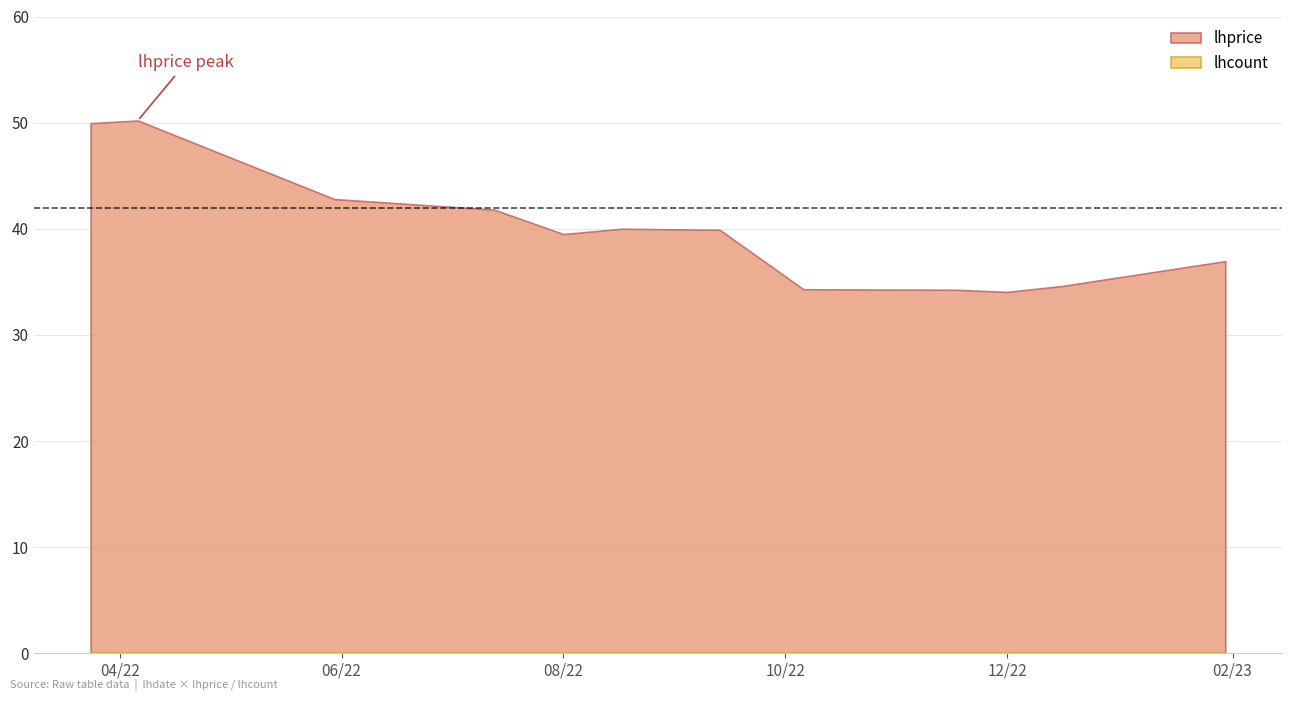

True or false: lhcount has a value of 0.0 at 2023-01-30.

True